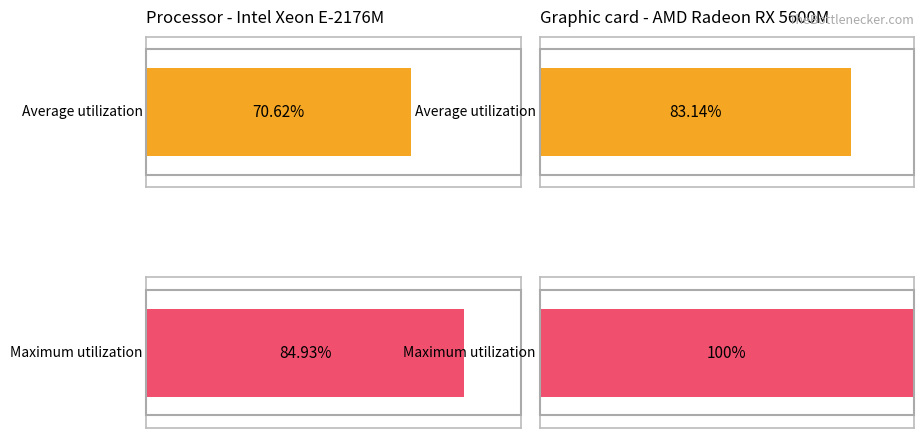

At how many categories does at least one series exceed 78?

2